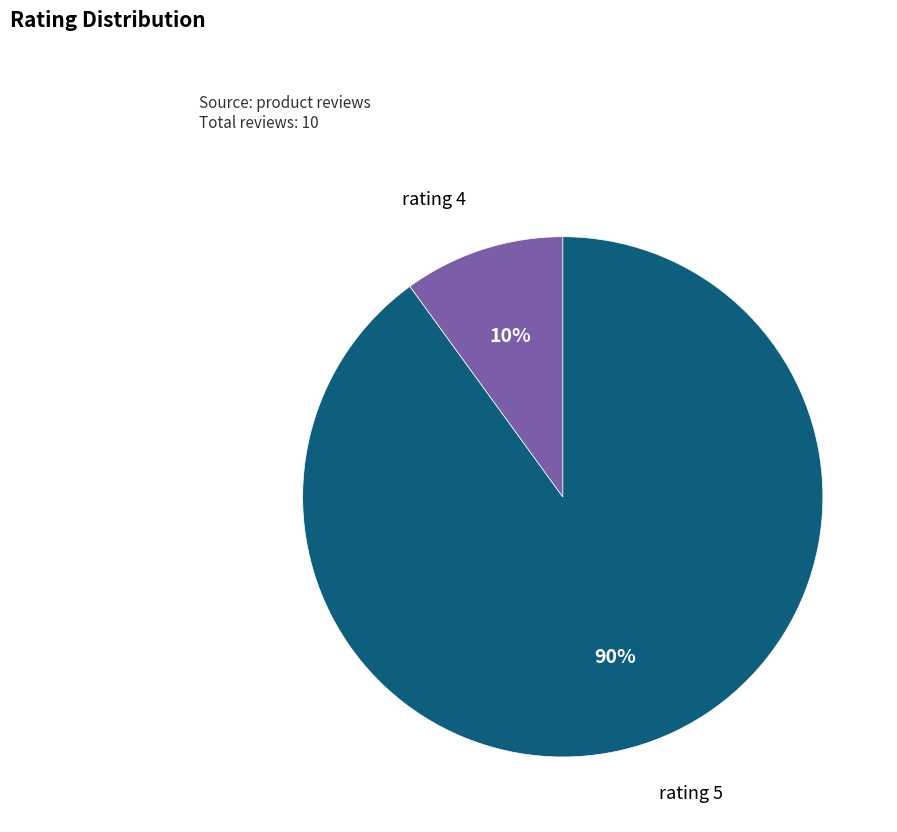

Does any single category account for the majority?

Yes